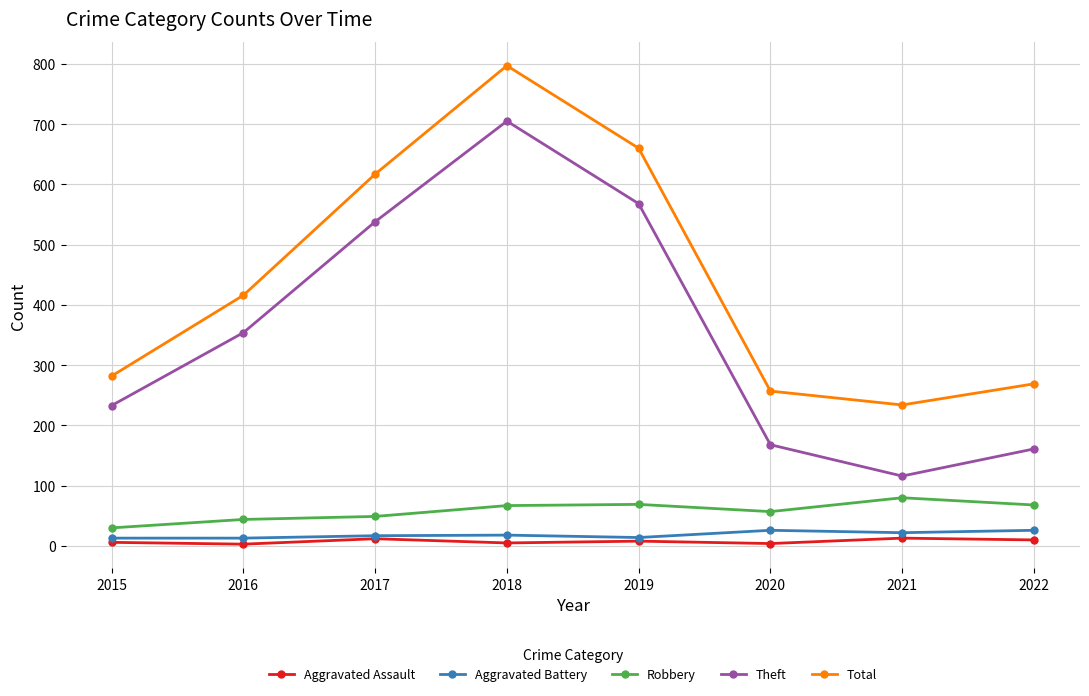

What is the total value across all series at 2021?

465